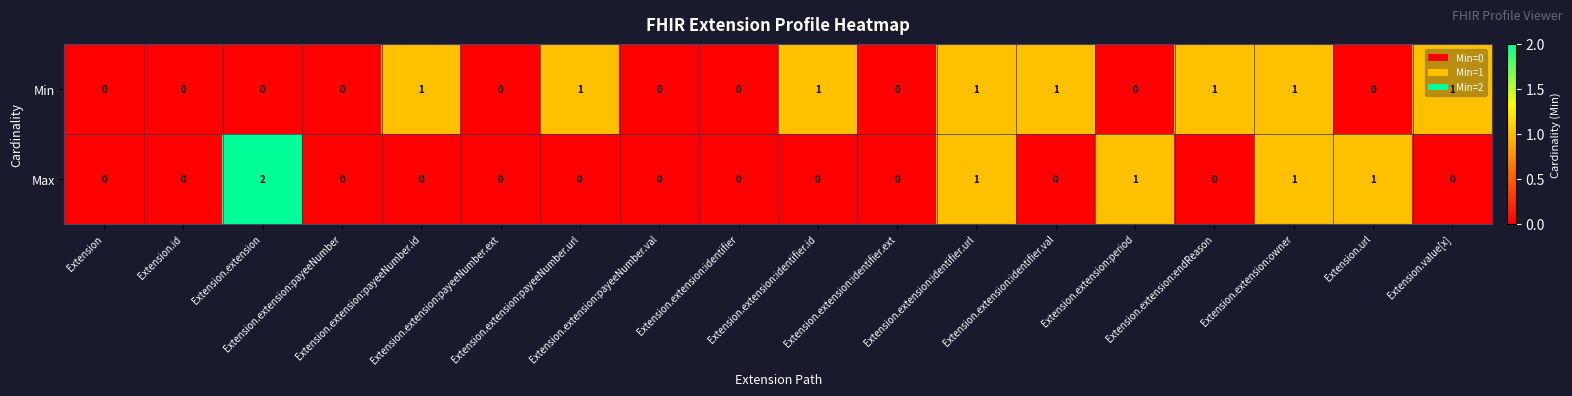

How many Max values are between 0 and 1?

17